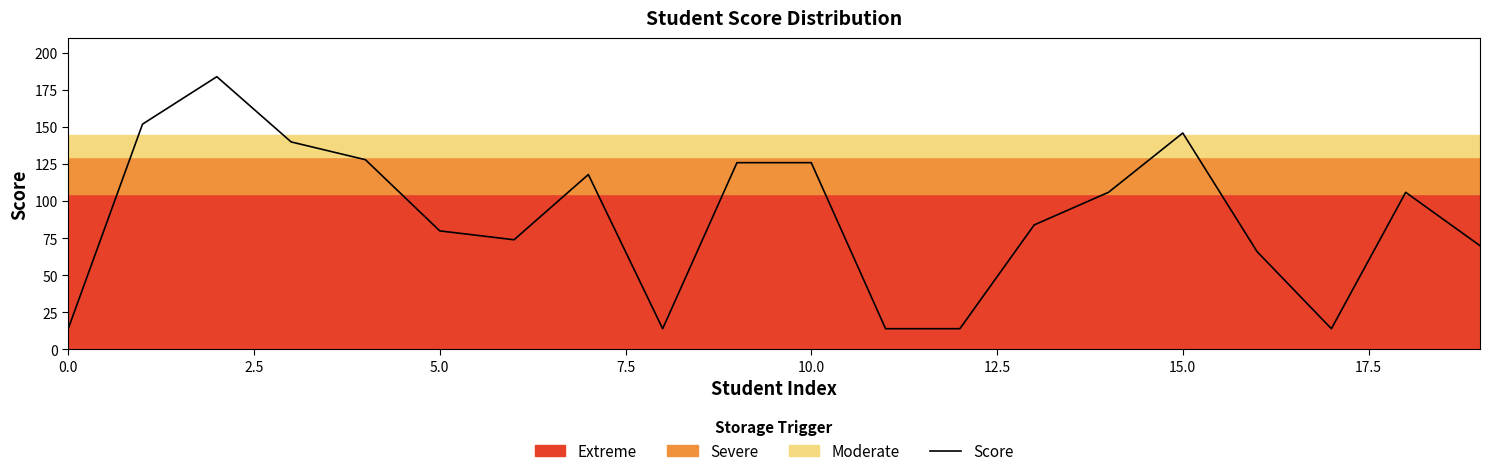

What is the difference between the maximum and minimum values?

170